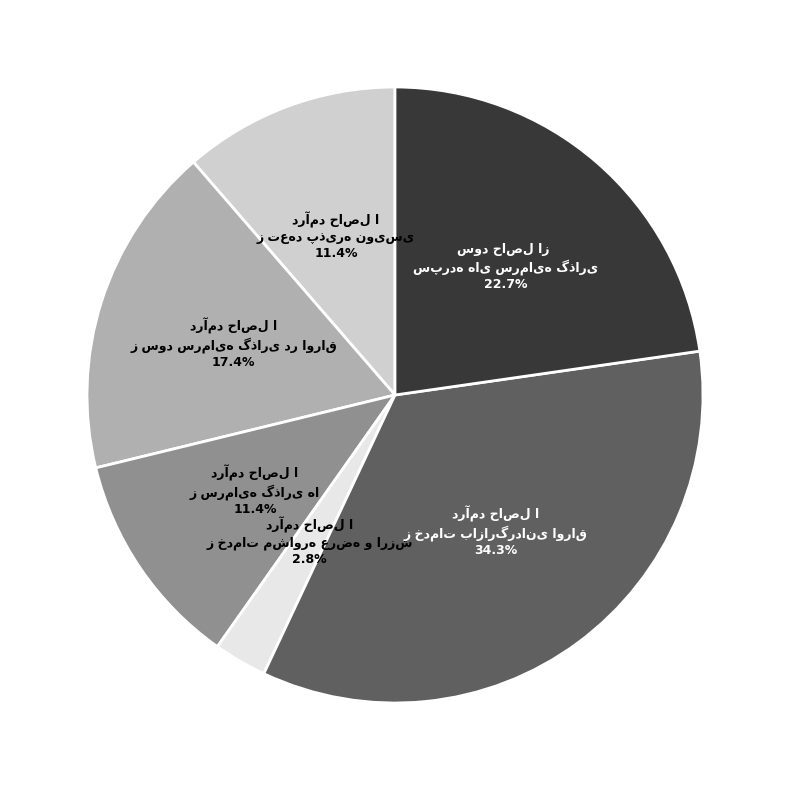

Does any single category account for the majority?

No